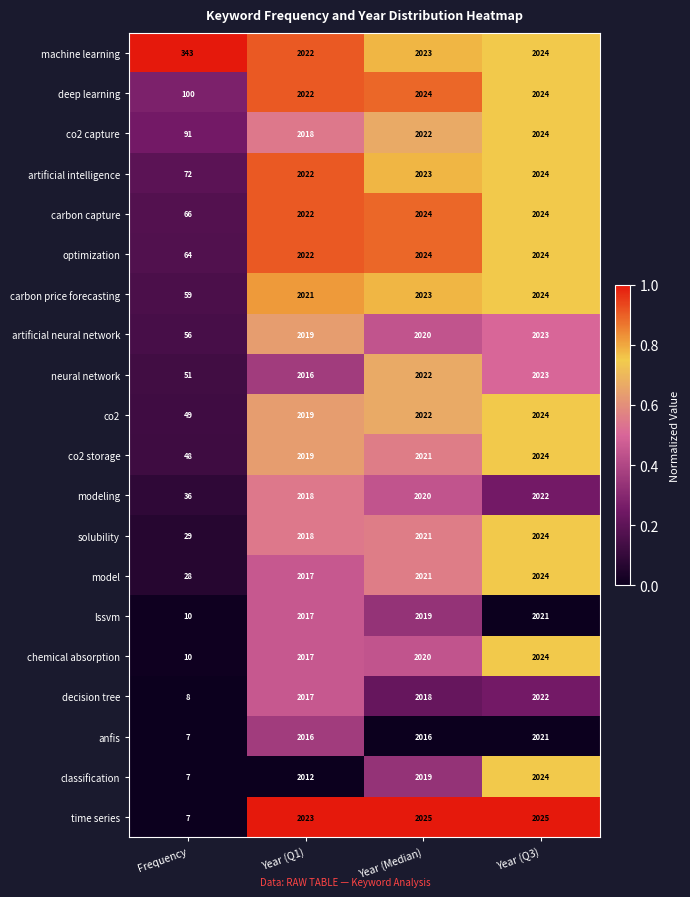

What value does the classification series have at Year (Median), to the nearest 100?

2000